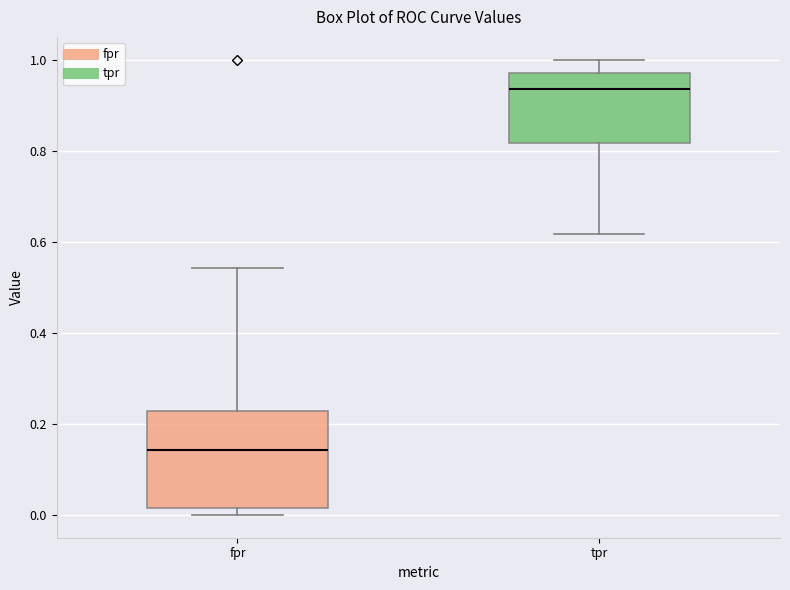

Which box has the highest median line?

tpr